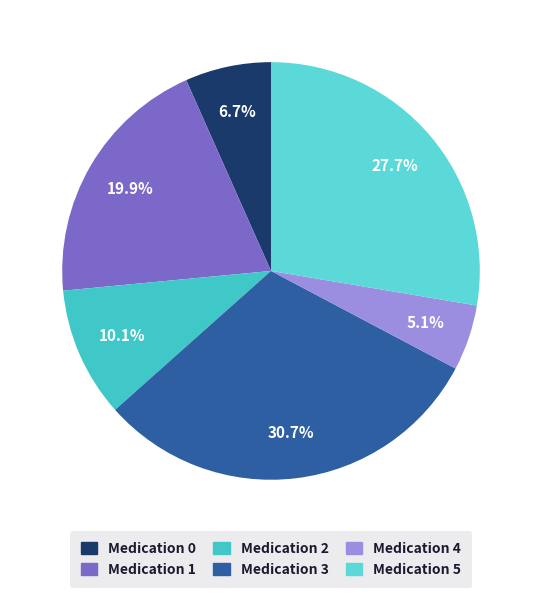

Is there any slice that represents more than half of the pie?

No